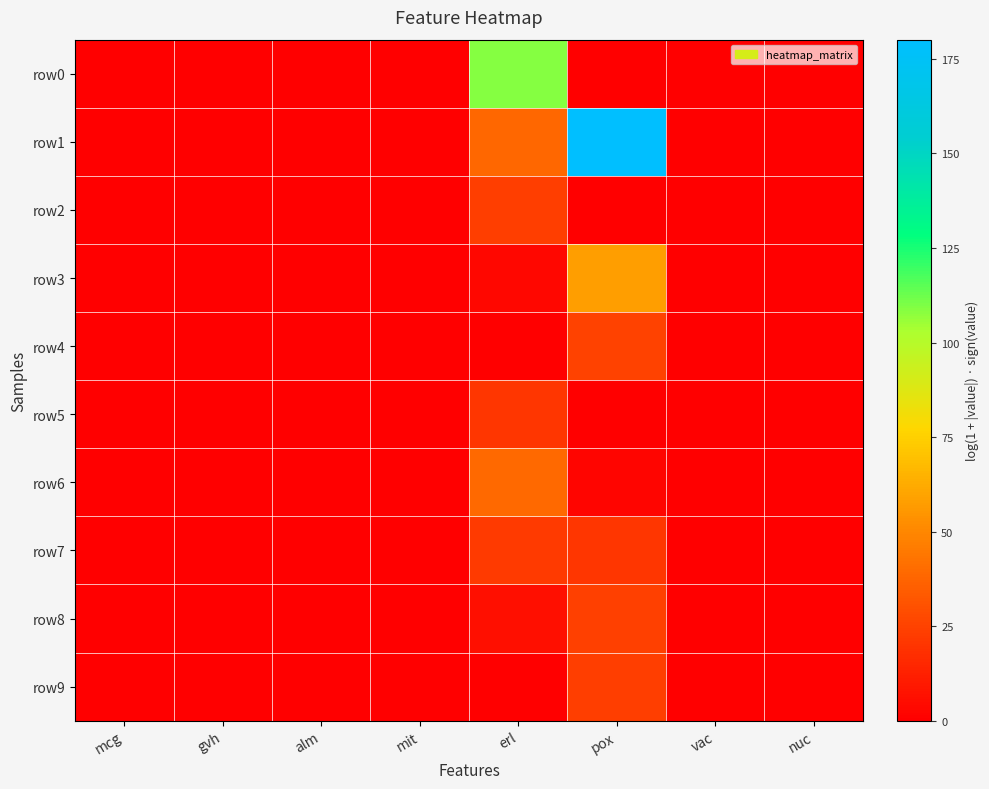

Rank the series by their maximum value, from lowest to highest.

row5, row7, row9, row2, row8, row4, row6, row3, row0, row1